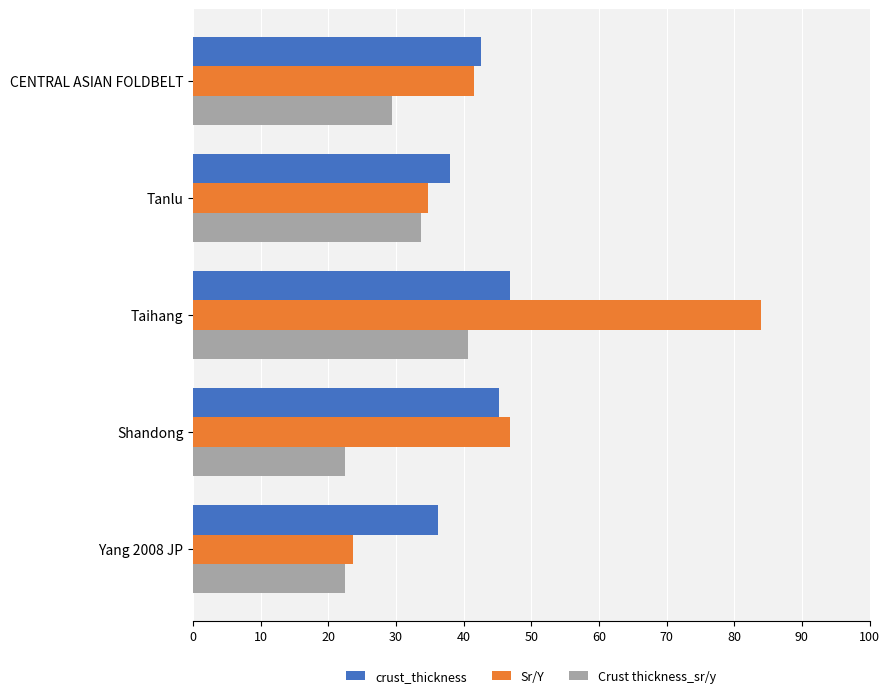

The Crust thickness_sr/y series shows 25.4 at Taihang. True or false?

False